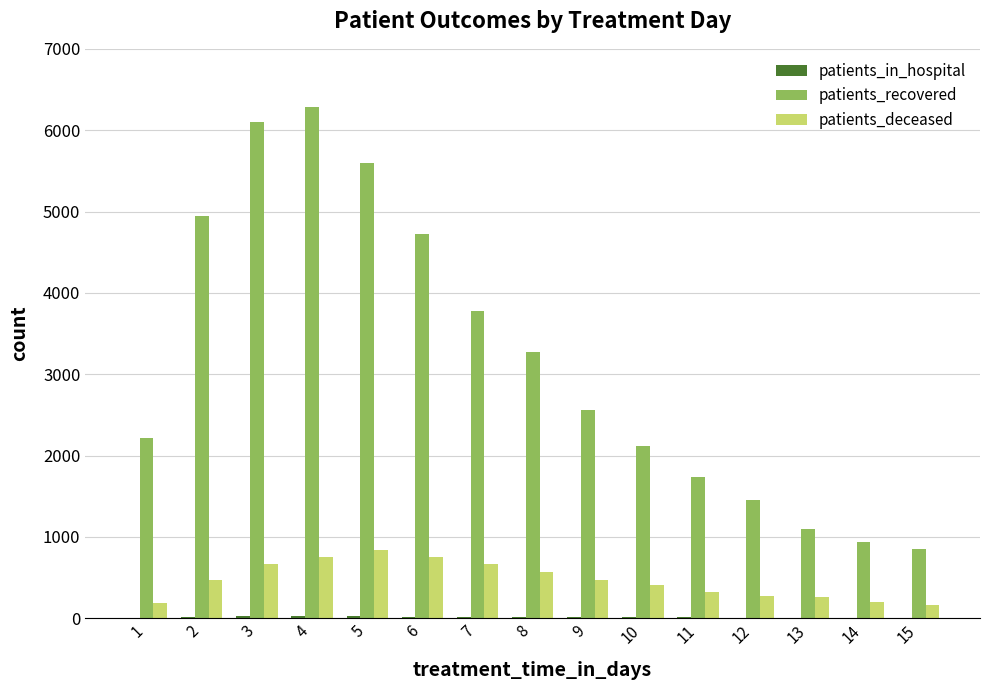

How many data points does each series have?

15